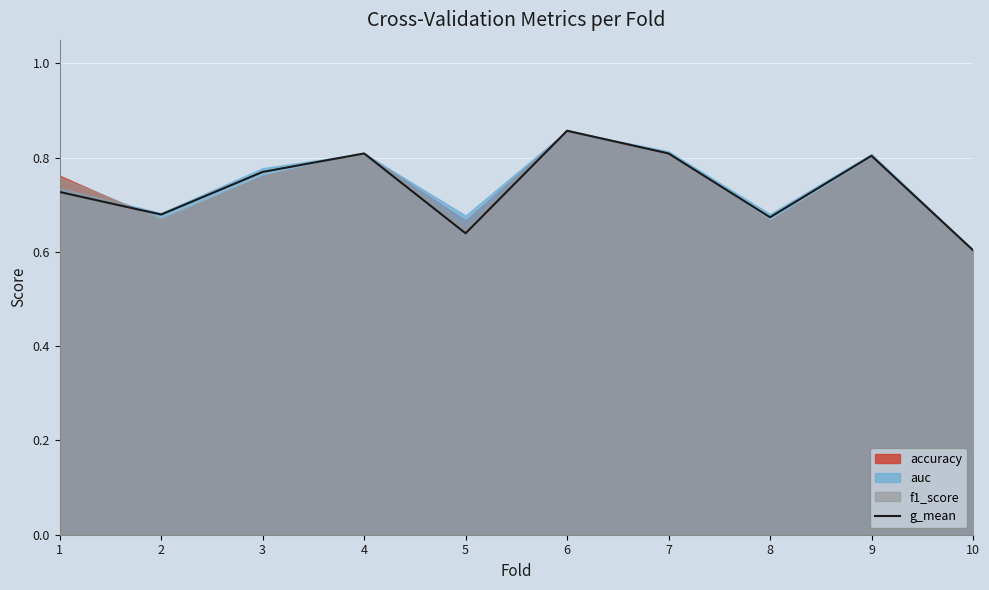

The chart shows a value of 0.7 at 2. True or false?

True